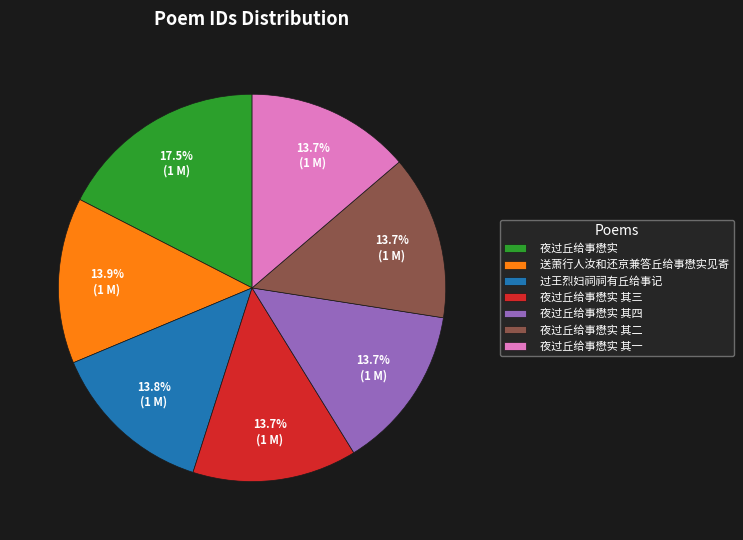

True or false: 夜过丘给事懋实 其三 accounts for 4% of the total.

False